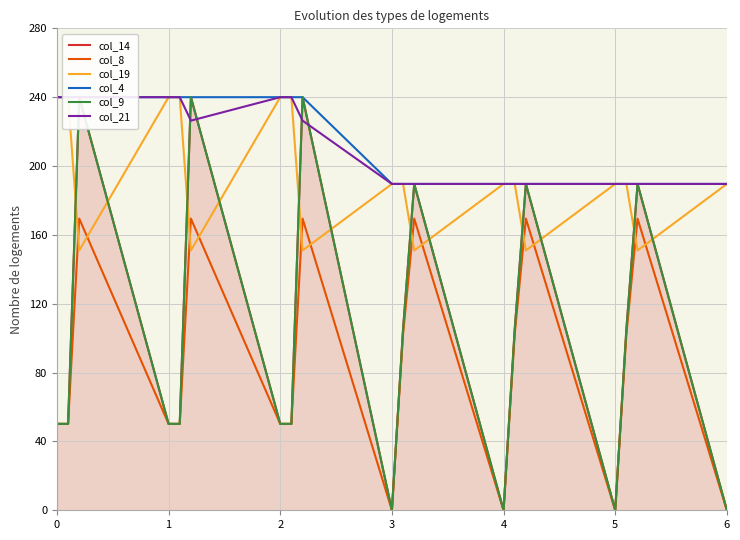

Reading left to right, extract all data points from this chart.

col_14: 50.2	50.2	240.0	50.2	50.2	240.0	50.2	50.2	240.0	0.0	105.5	189.6	0.0	105.5	189.6	0.0	105.5	189.6	0.0
col_8: 50.2	50.2	169.5	50.2	50.2	169.5	50.2	50.2	169.5	0.0	102.3	169.5	0.0	102.3	169.5	0.0	102.3	169.5	0.0
col_19: 240.0	240.0	151.0	240.0	240.0	151.0	240.0	240.0	151.0	189.6	189.6	151.0	189.6	189.6	151.0	189.6	189.6	151.0	189.6
col_4: 240.0	240.0	240.0	240.0	240.0	240.0	240.0	240.0	240.0	189.6	189.6	189.6	189.6	189.6	189.6	189.6	189.6	189.6	189.6
col_9: 50.2	50.2	240.0	50.2	50.2	240.0	50.2	50.2	240.0	0.0	104.8	189.6	0.0	104.8	189.6	0.0	104.8	189.6	0.0
col_21: 240.0	240.0	240.0	240.0	240.0	226.4	240.0	240.0	226.4	189.6	189.6	189.6	189.6	189.6	189.6	189.6	189.6	189.6	189.6